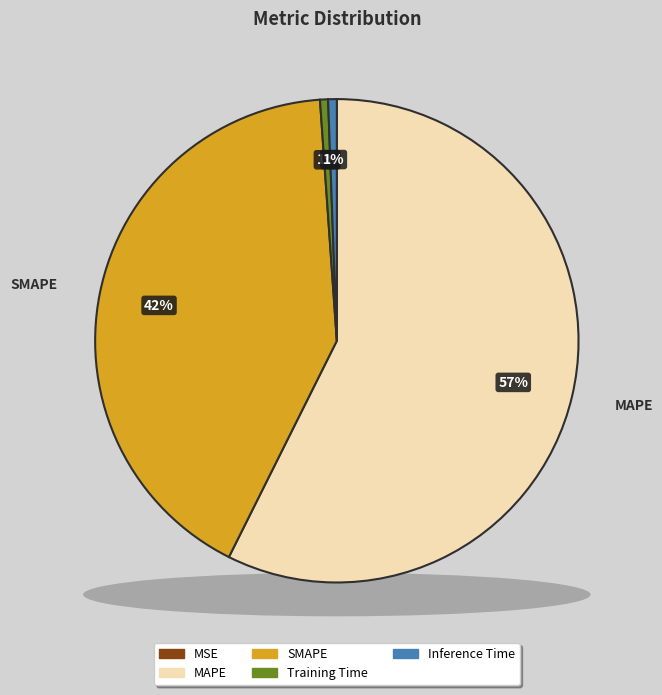

To the nearest percent, what is the difference between the largest and smallest slice percentages?

57%